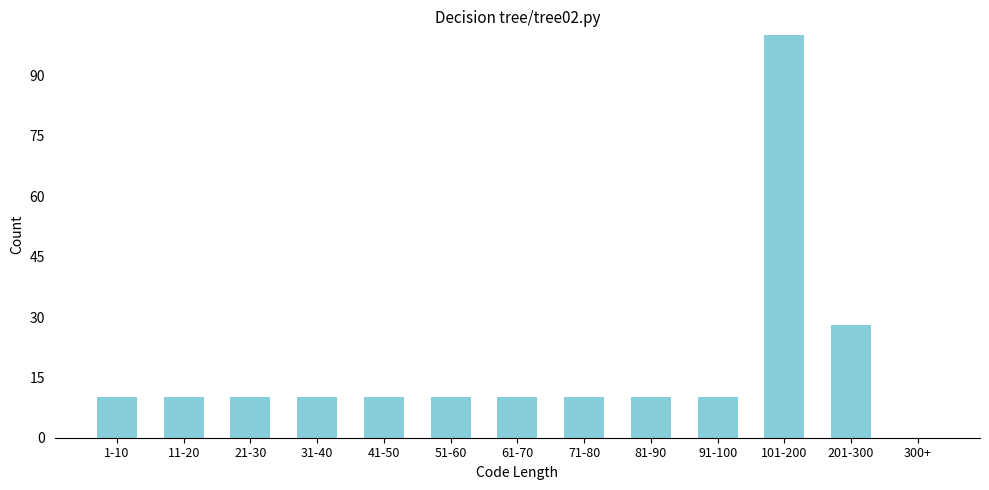

Reading left to right, transcribe all the data shown in this chart.

1-10=10	11-20=10	21-30=10	31-40=10	41-50=10	51-60=10	61-70=10	71-80=10	81-90=10	91-100=10	101-200=100	201-300=28	300+=0